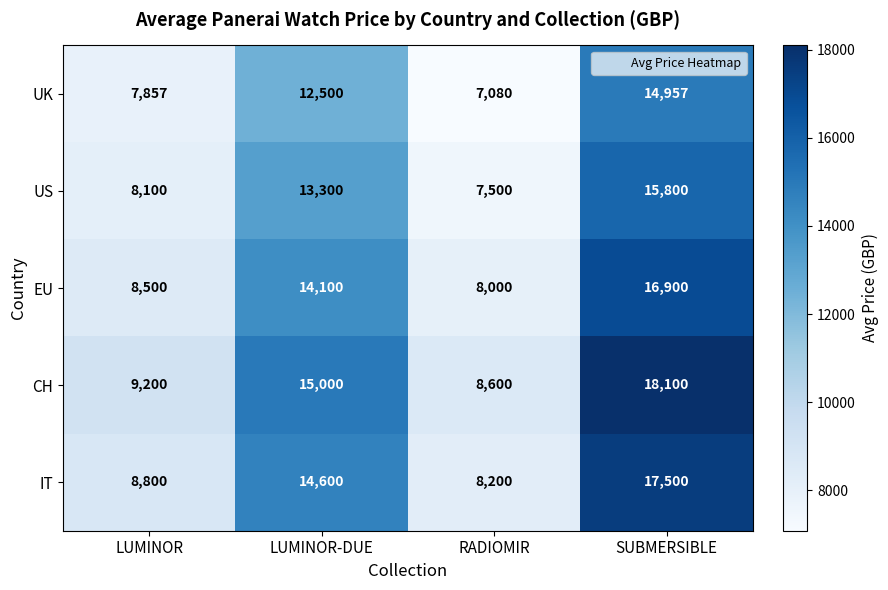

What is the difference between the highest and lowest values at RADIOMIR?

1520